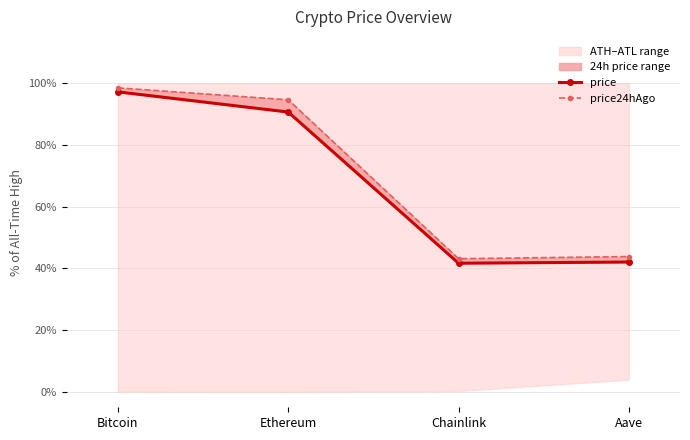

Is this an area chart (filled region under the line)?

No